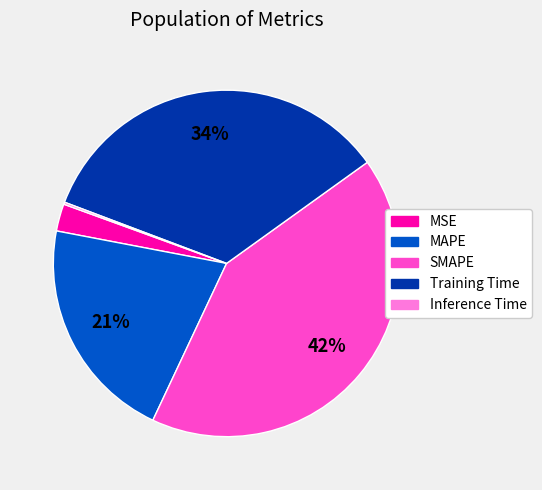

Is SMAPE the majority of the pie?

No